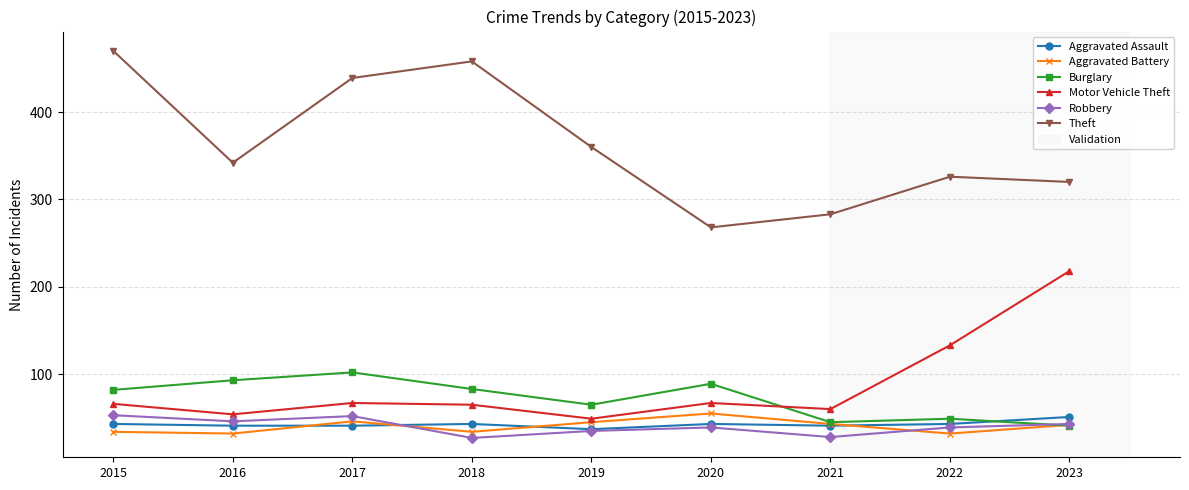

What is the difference between the maximum and minimum values in the Aggravated Battery series?

23